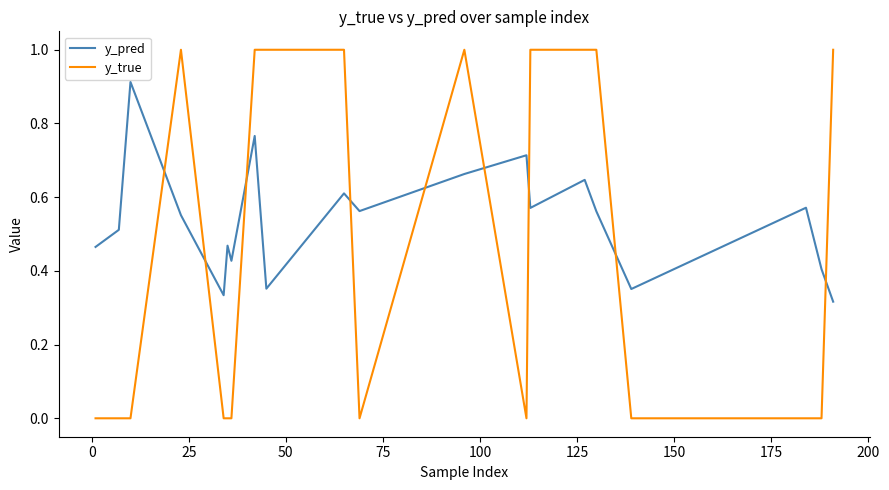

Which series ends up on top after the final intersection of y_true and y_pred?

y_true